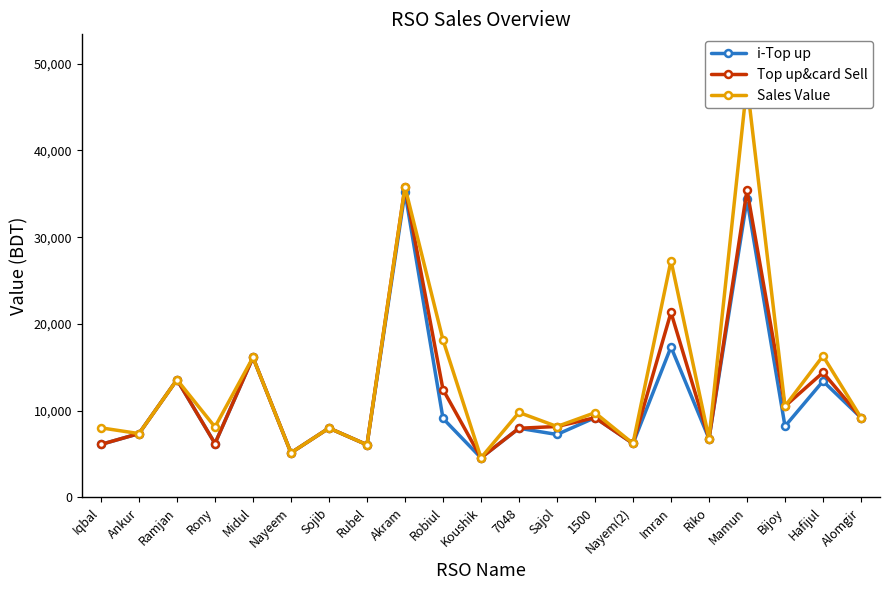

What is the label of the 9th point from the right?

Sajol